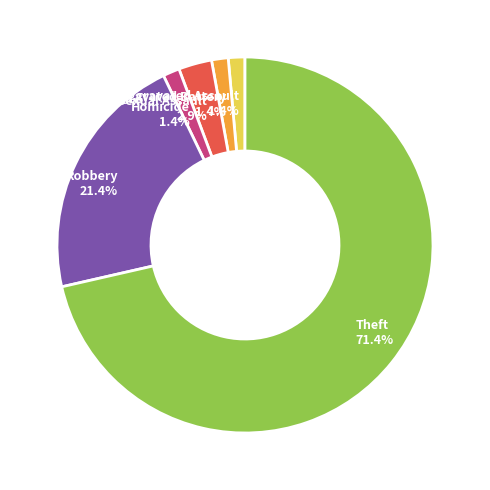

True or false: Aggravated Assault accounts for 1% of the total.

True